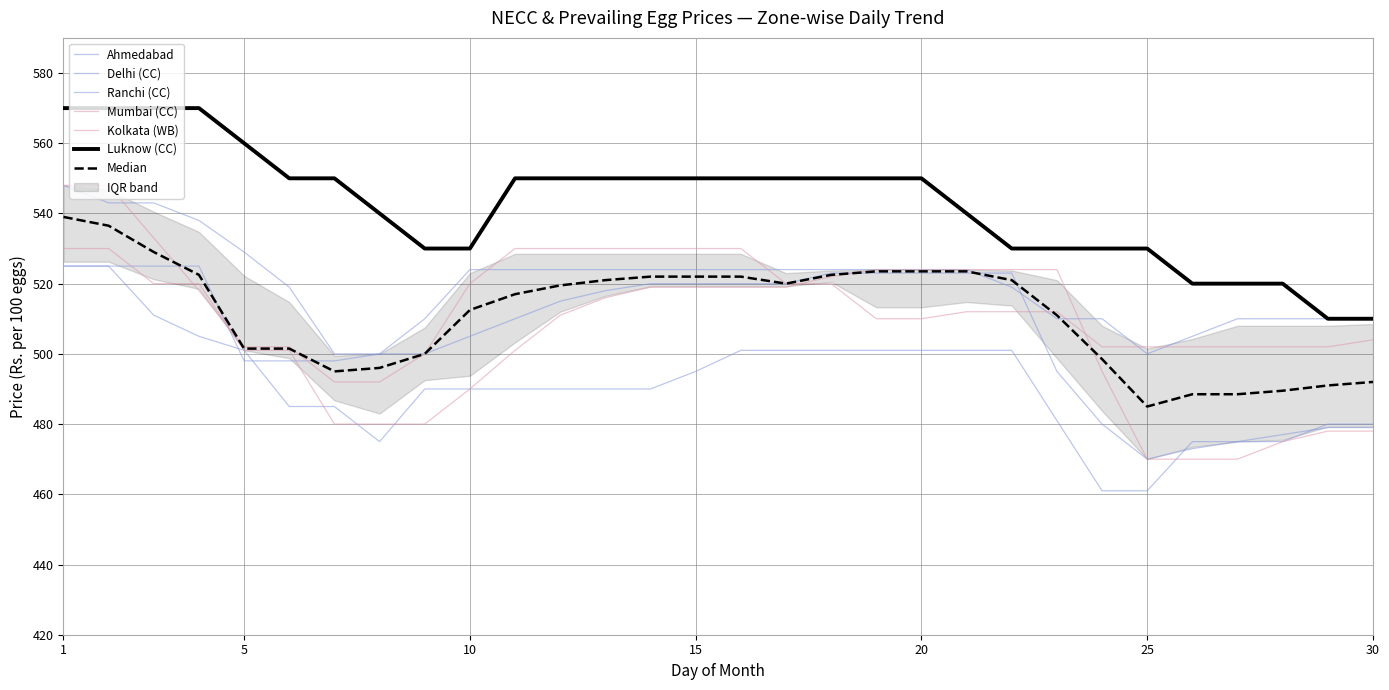

What is the highest value of the Mumbai (CC) series?

530